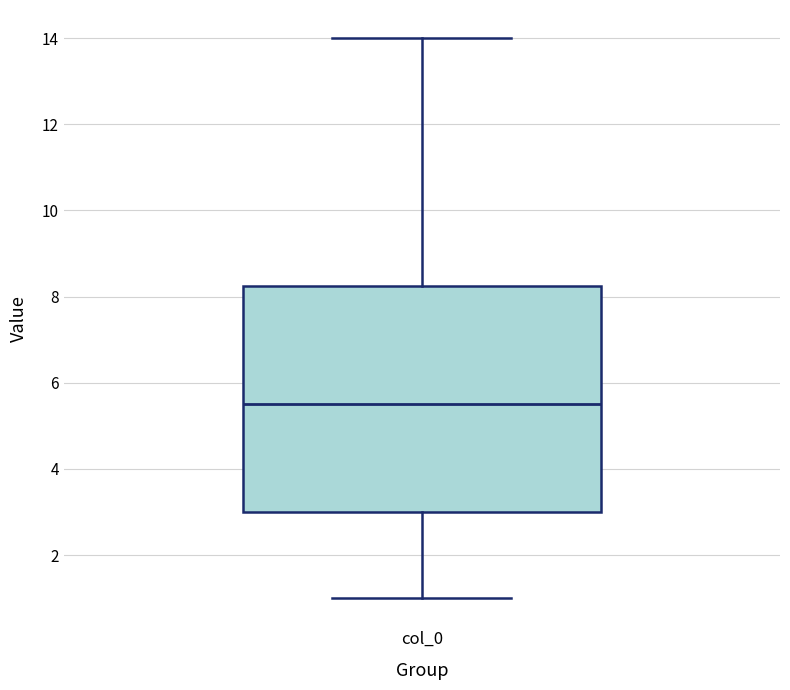

Where does the upper whisker of the box for col_0 end on the y-axis? The values are not printed on the chart, so give them approximately, as read against the axis.

14.0